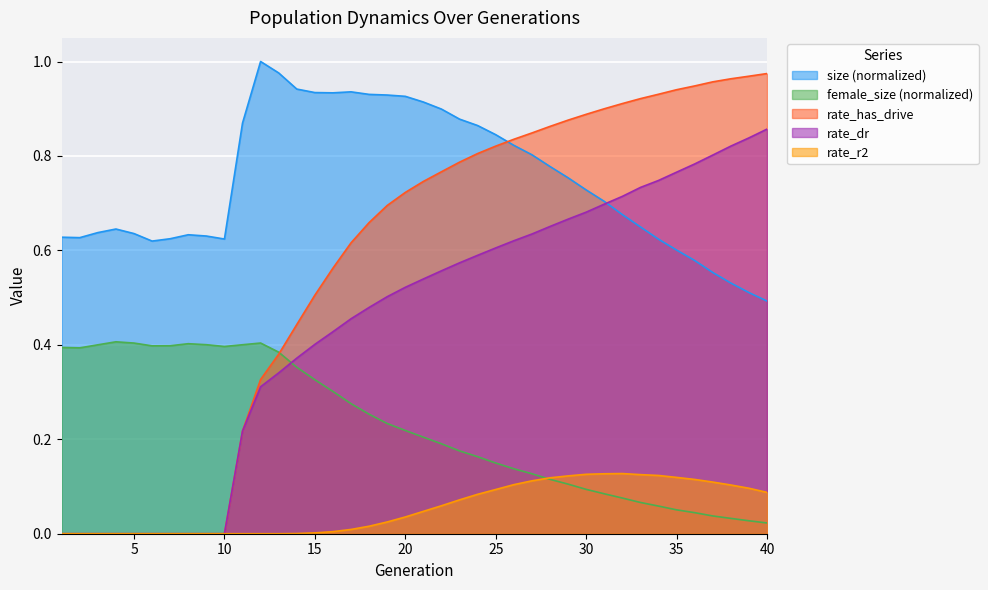

At which category is the sum across all series the highest?

27